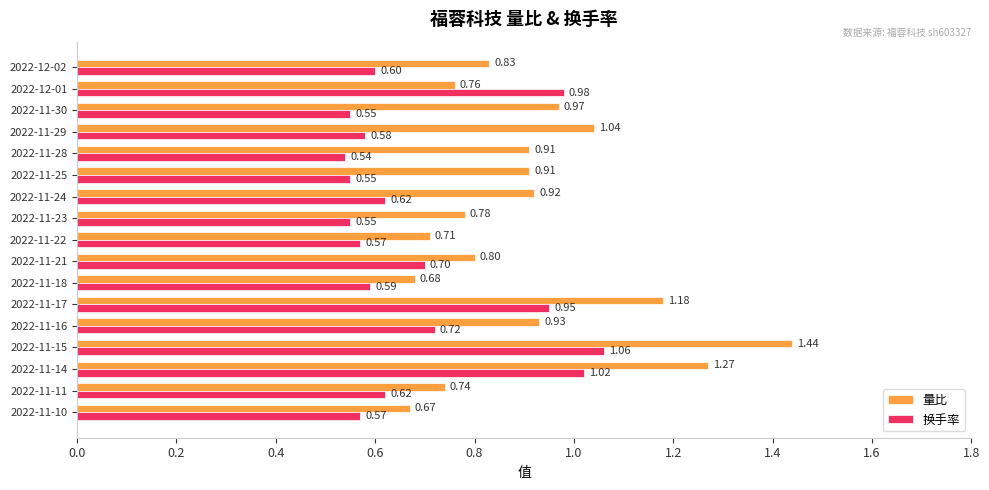

What are all the series names shown in the legend?

量比, 换手率